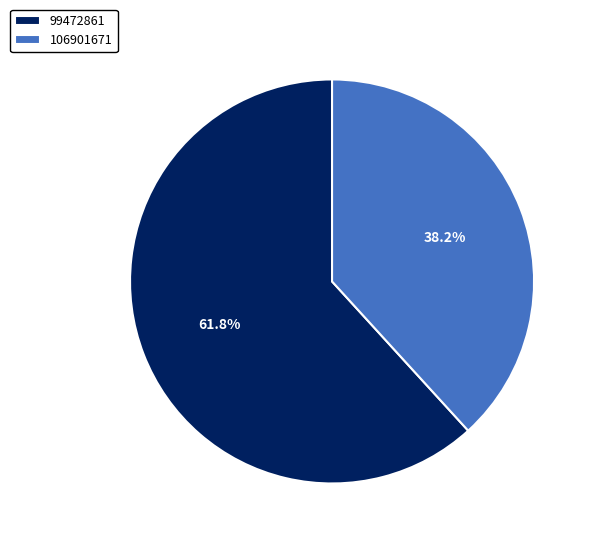

What portion of the pie excludes 99472861?

38.2%